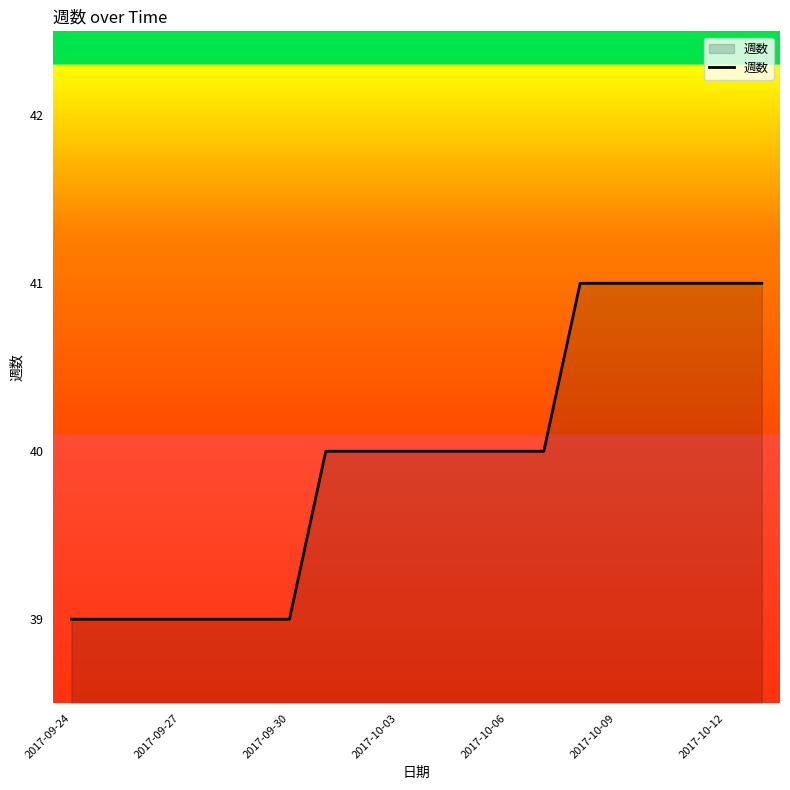

How many lines are shown in the chart?

1